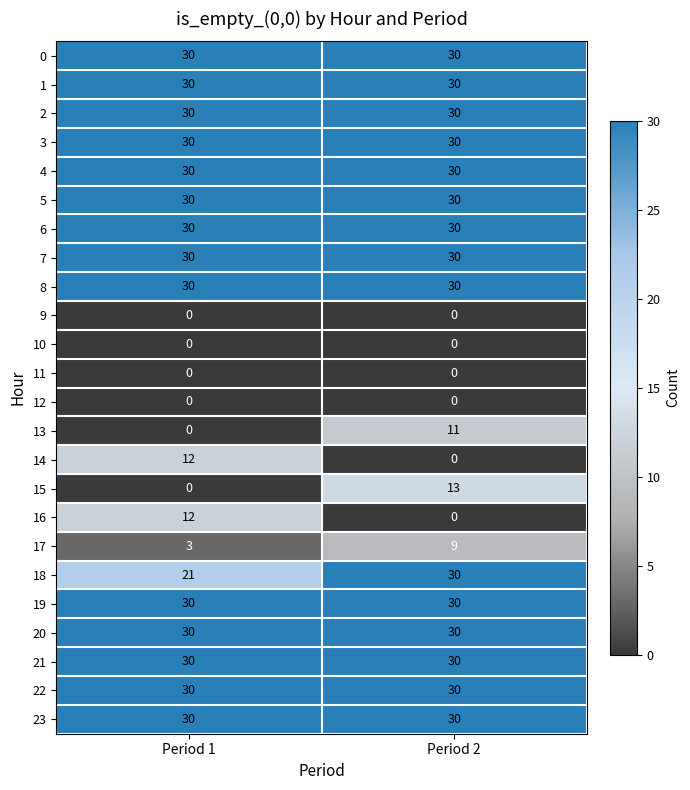

What is the approximate value of 1 at Period 2?

30